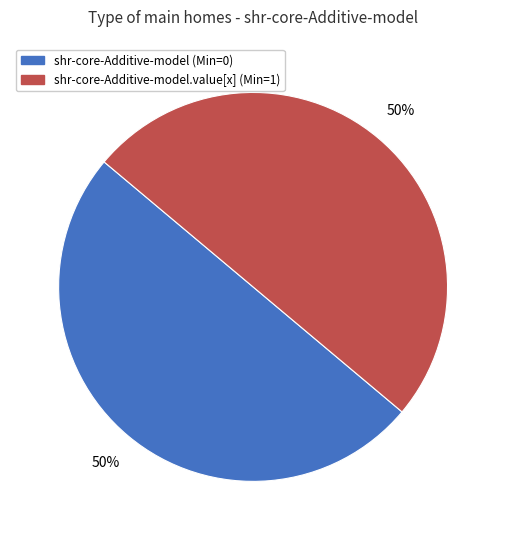

To the nearest percent, what is the average slice percentage?

50%